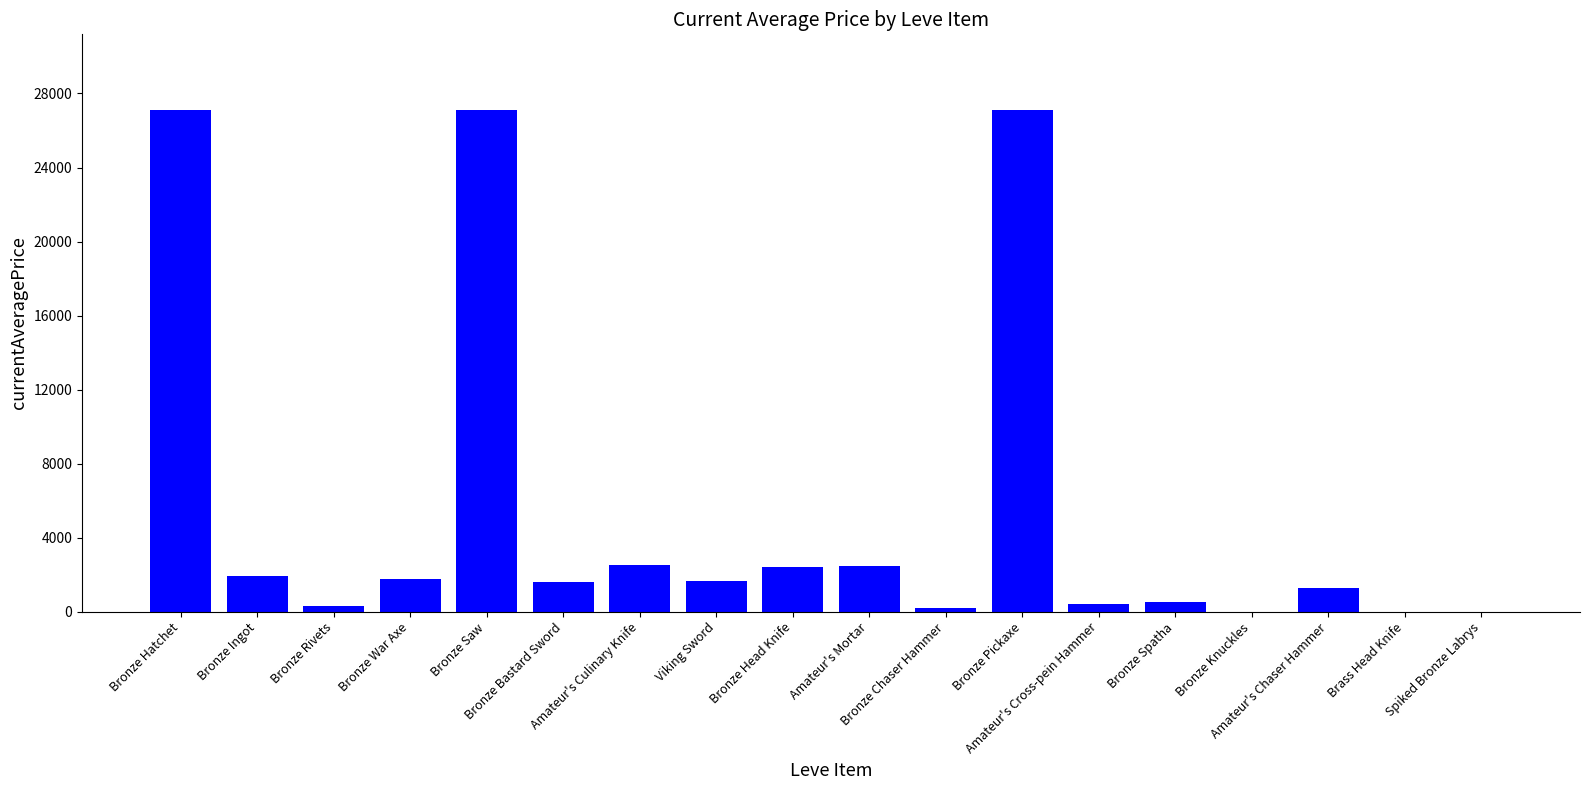

How many distinct data groups are displayed?

1